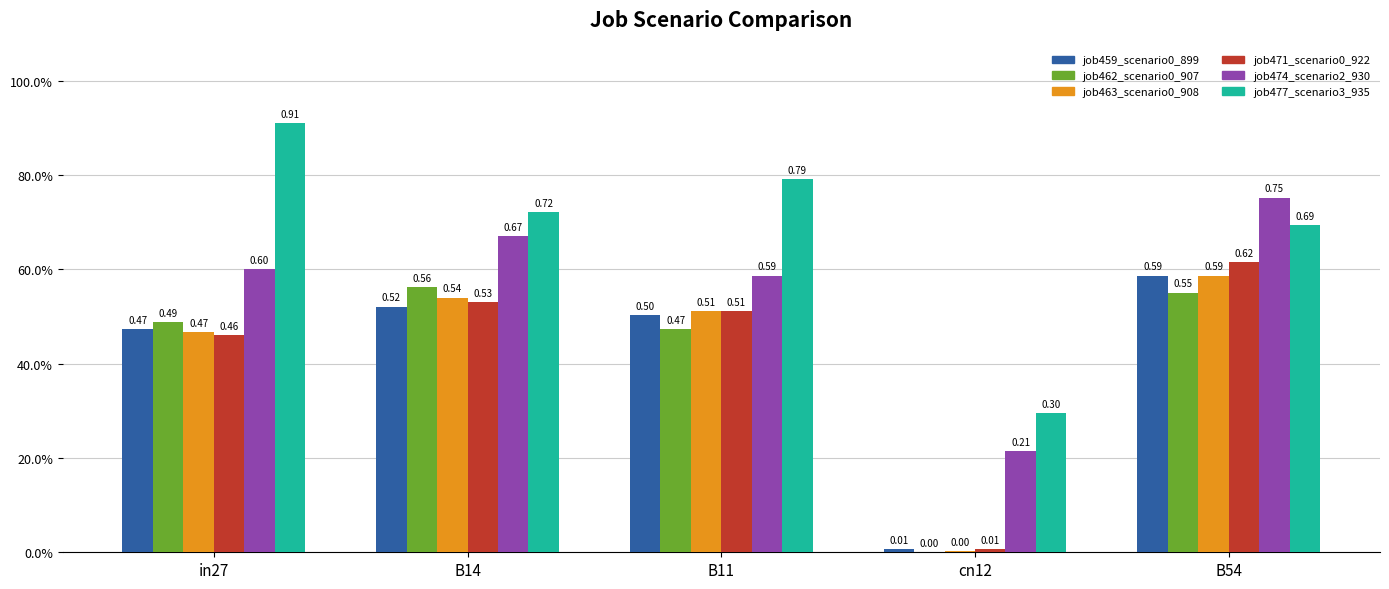

Are the bars horizontal?

No